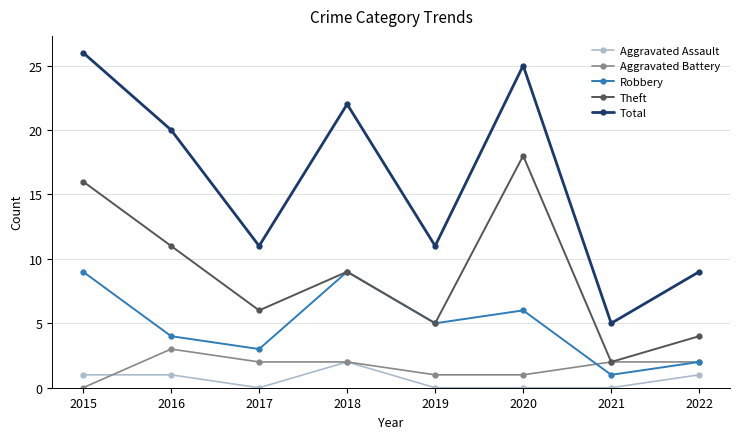

What is the value of the Robbery point at the 3rd from the left?

3